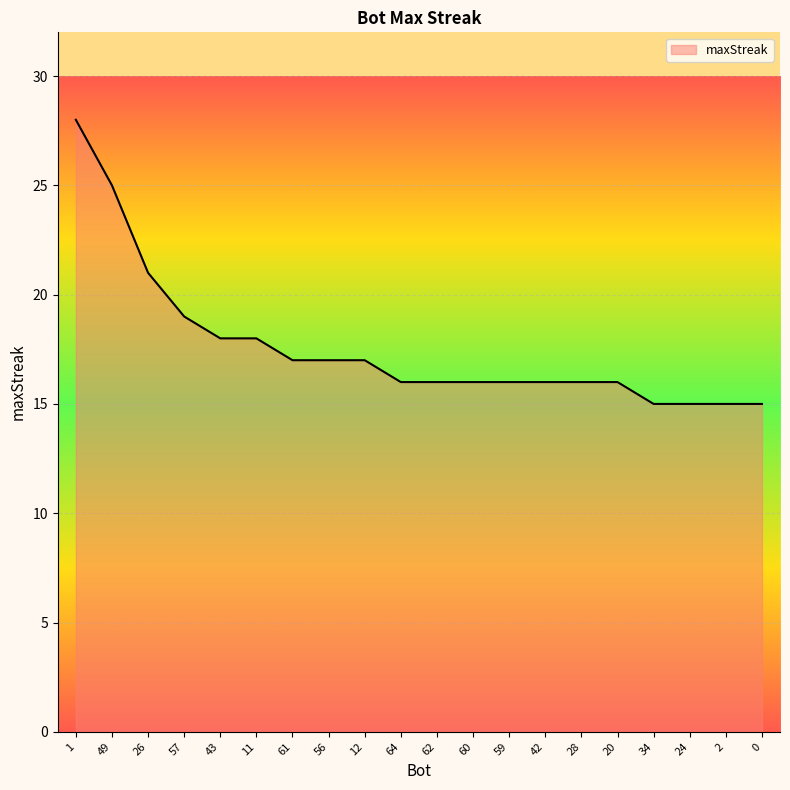

Which label corresponds to the largest value in the chart?

1